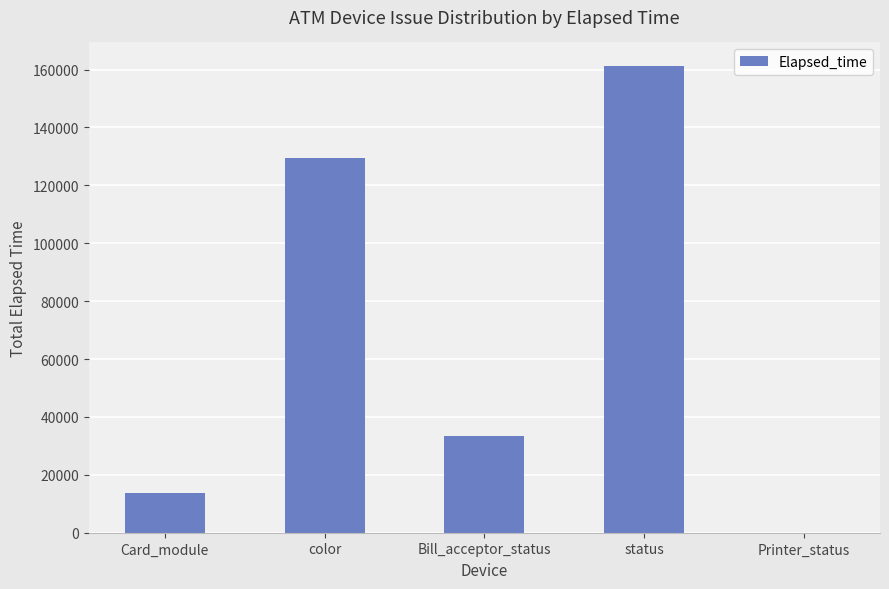

What is the greatest value displayed?

161303